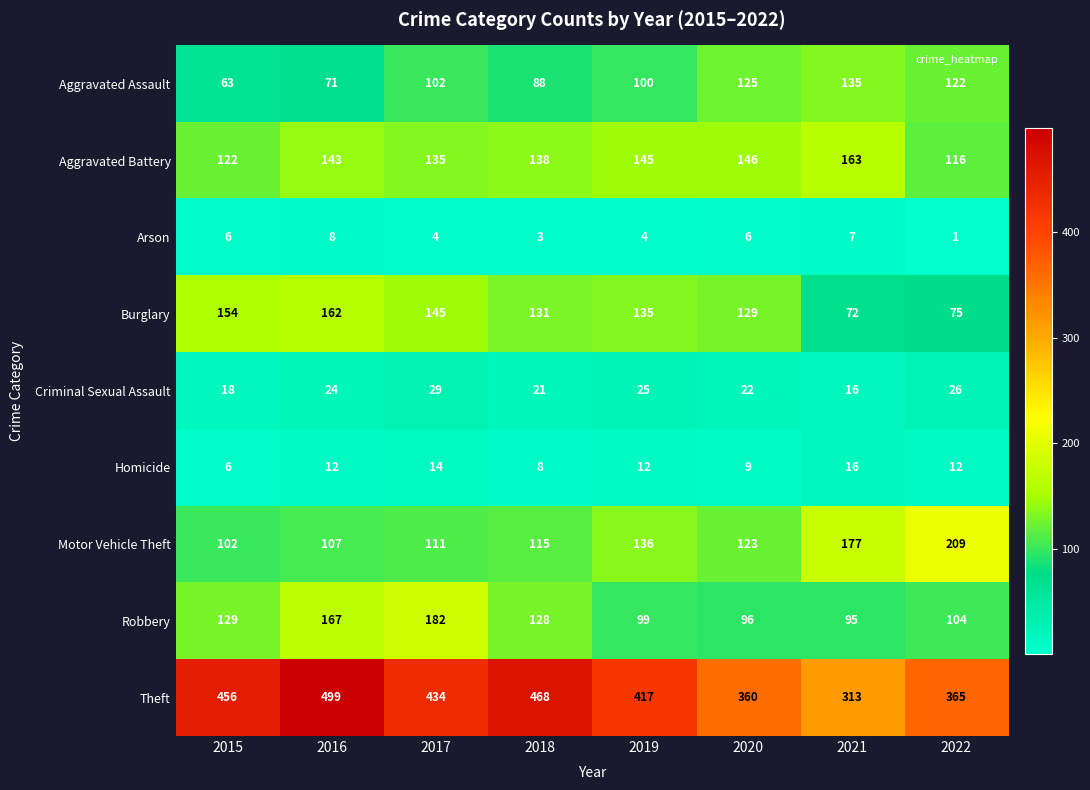

What is the sum of the Aggravated Assault values at 2018 and 2021?

223